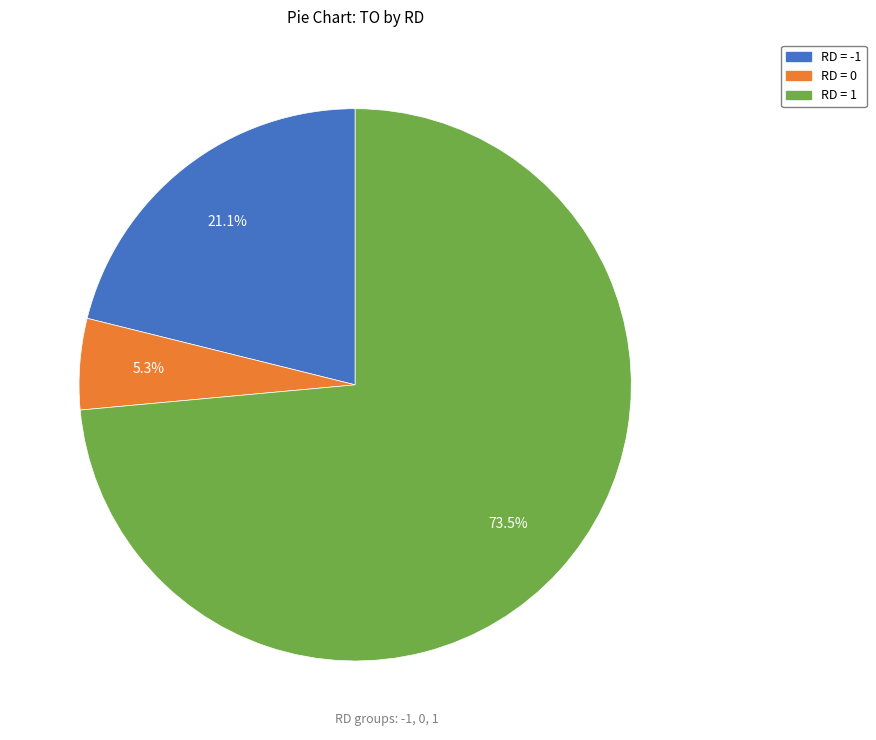

Is there any slice that represents more than half of the pie?

Yes